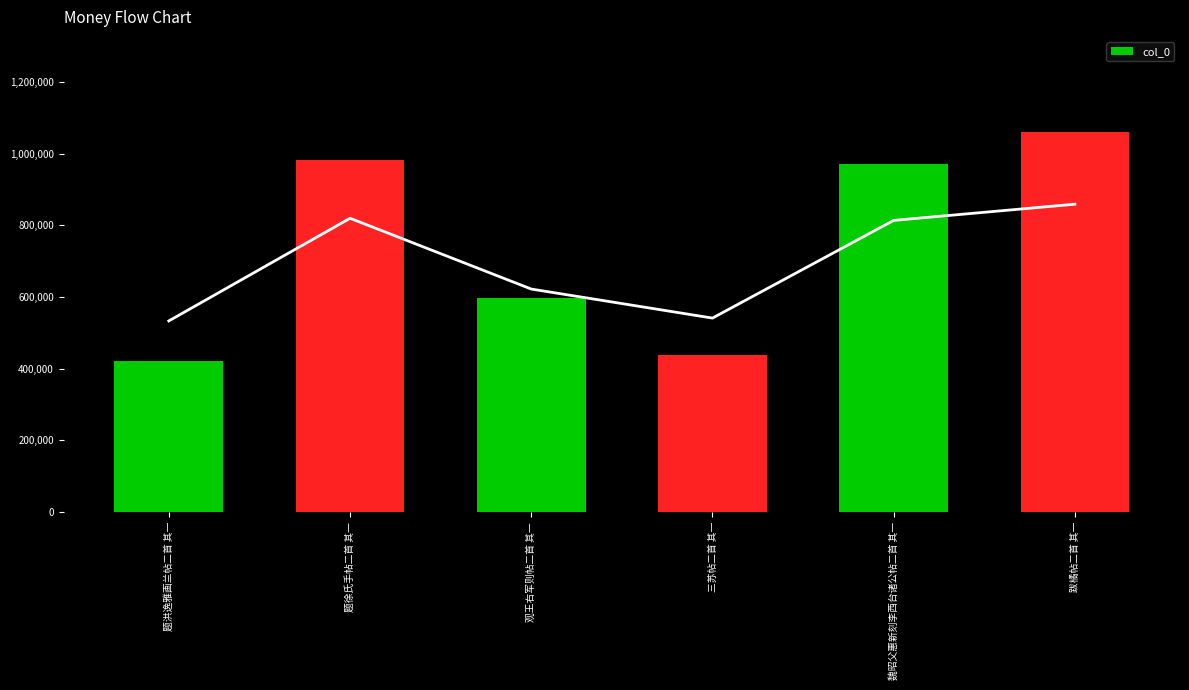

What is the difference between the maximum and minimum values?

638639